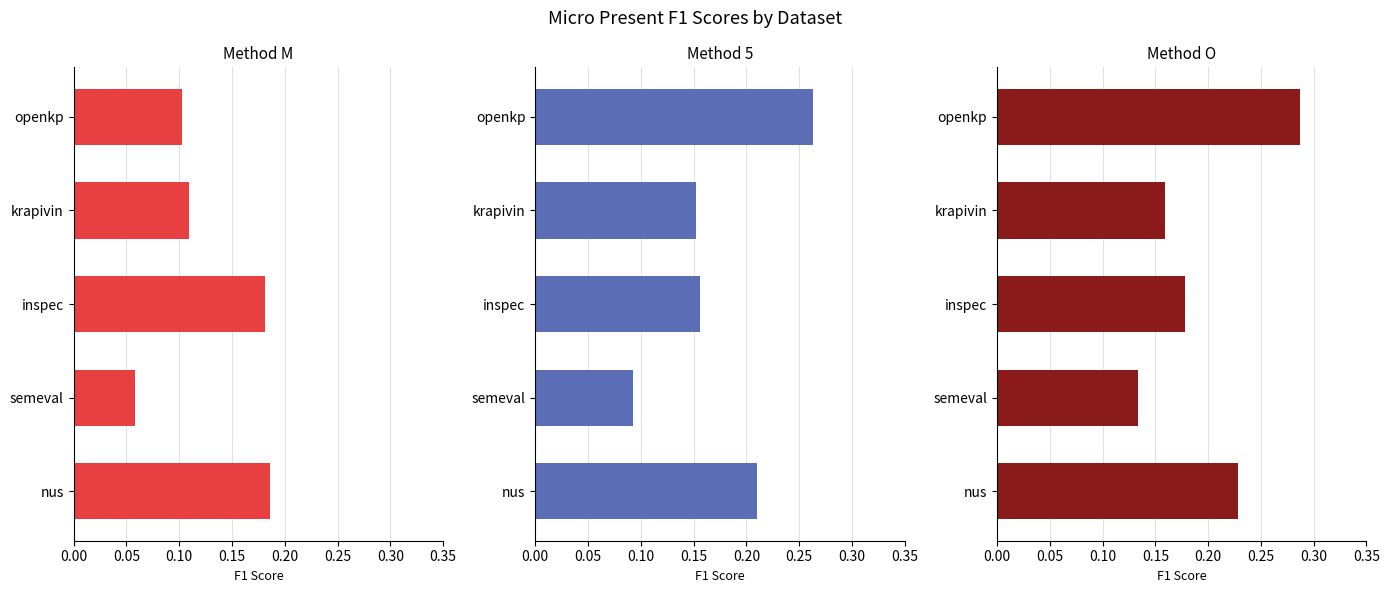

Which series has the largest total across all categories?

micro_present_F1_O